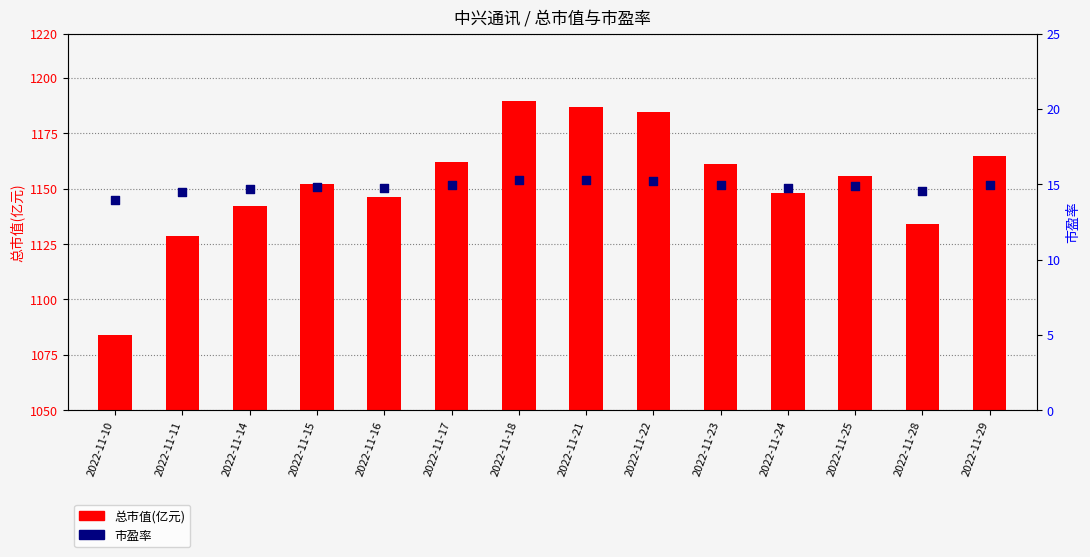

Which series contains the lowest Y value?

市盈率